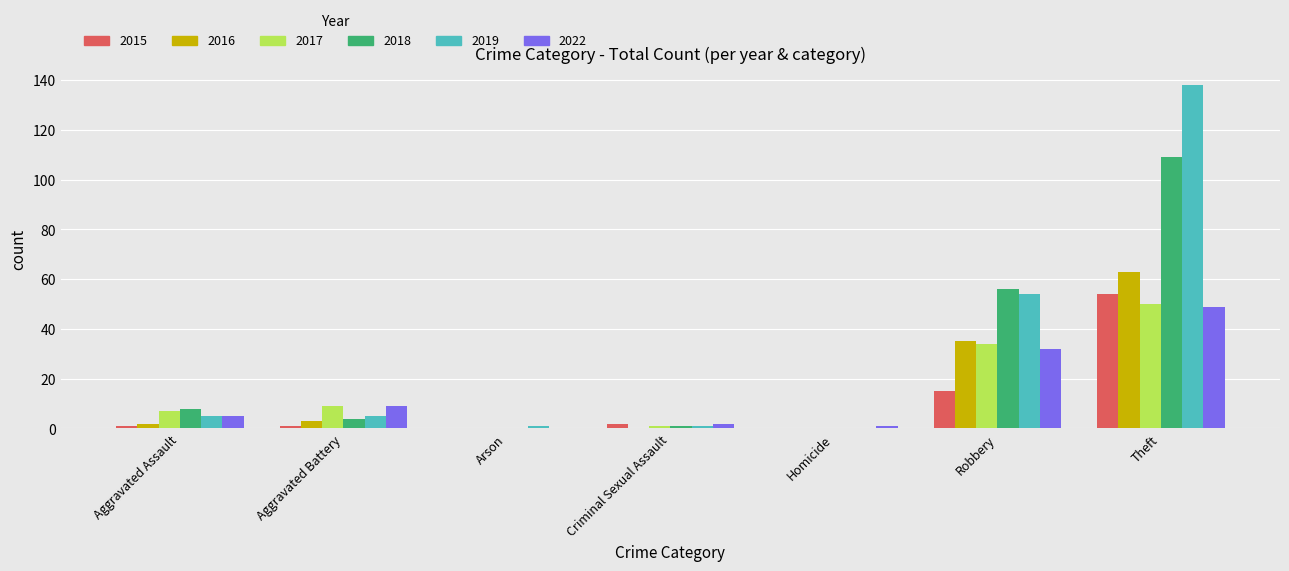

True or false: 2017 has a value of 1 at Criminal Sexual Assault.

True